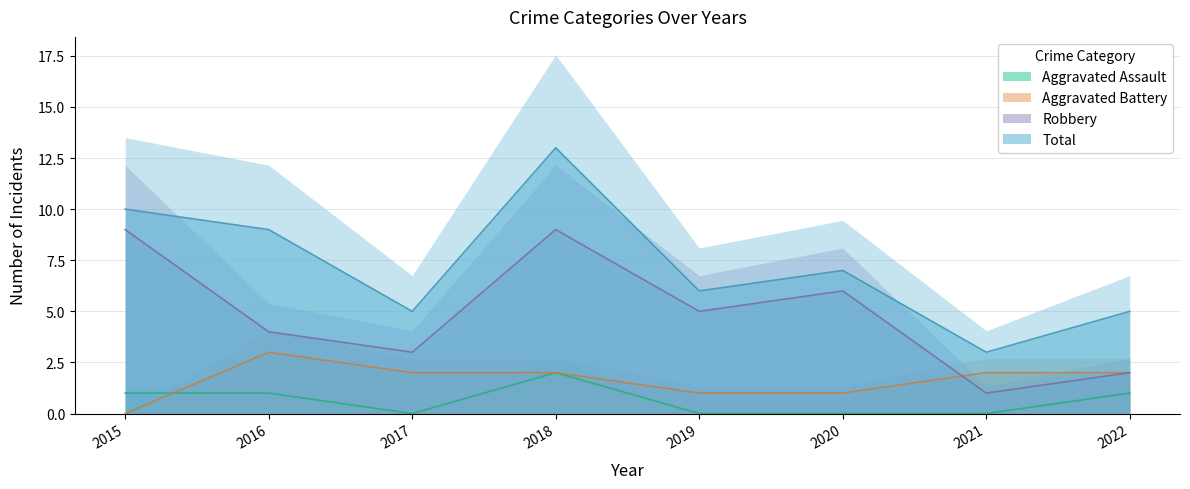

At which label does Aggravated Battery first exceed 2?

2016